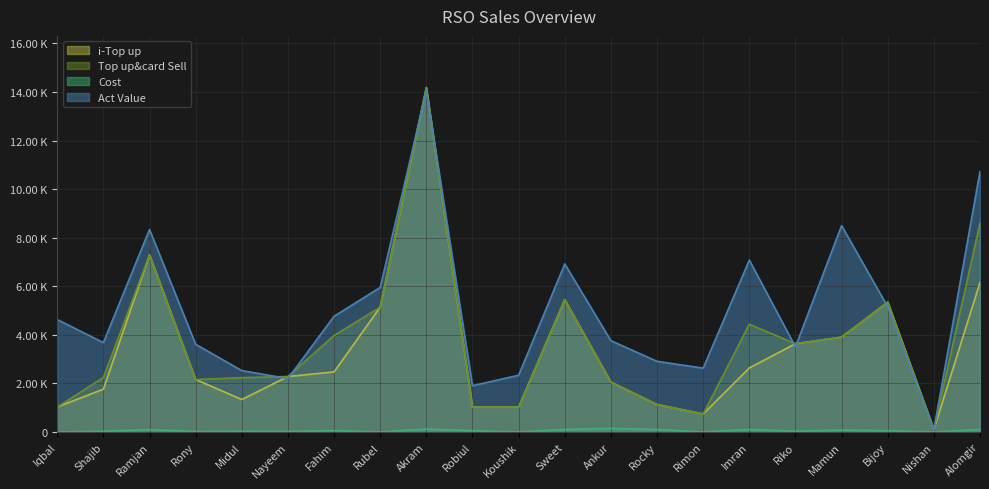

What is the label of the 9th point from the left?

Akram